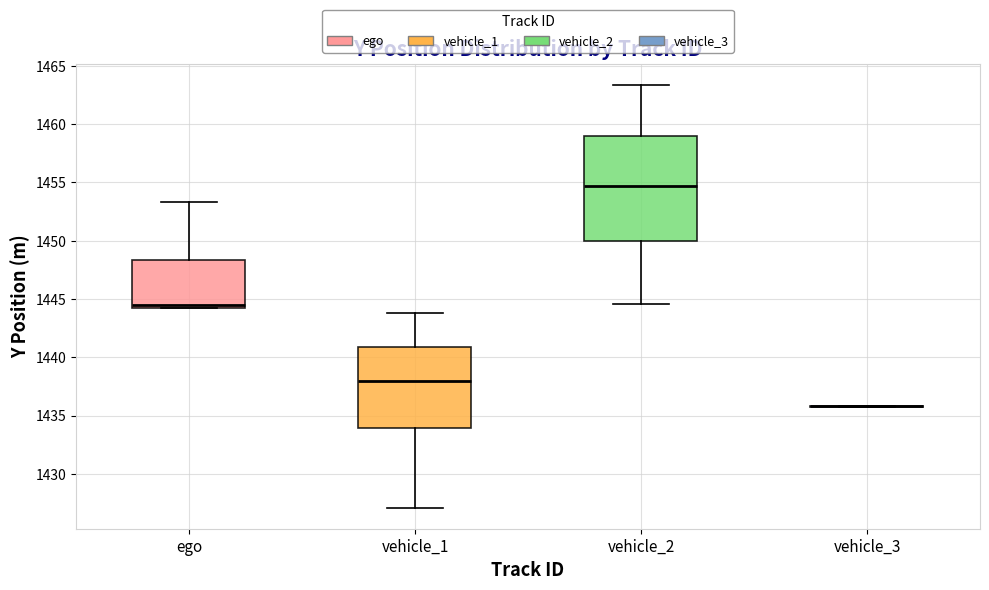

Reading left to right, transcribe this box plot: for each box, give where its median line is, the range the box spans, and where its two whiskers end, as read against the y-axis. The values are not printed on the chart, so give them approximately, as read against the axis.

ego: median 1444.5, box 1444.0 to 1448.5, whiskers 1444.0 to 1453.5
vehicle_1: median 1438.0, box 1434.0 to 1441.0, whiskers 1427.0 to 1444.0
vehicle_2: median 1454.5, box 1450.0 to 1459.0, whiskers 1444.5 to 1463.5
vehicle_3: box collapsed to a line at 1436.0, whiskers 1436.0 to 1436.0